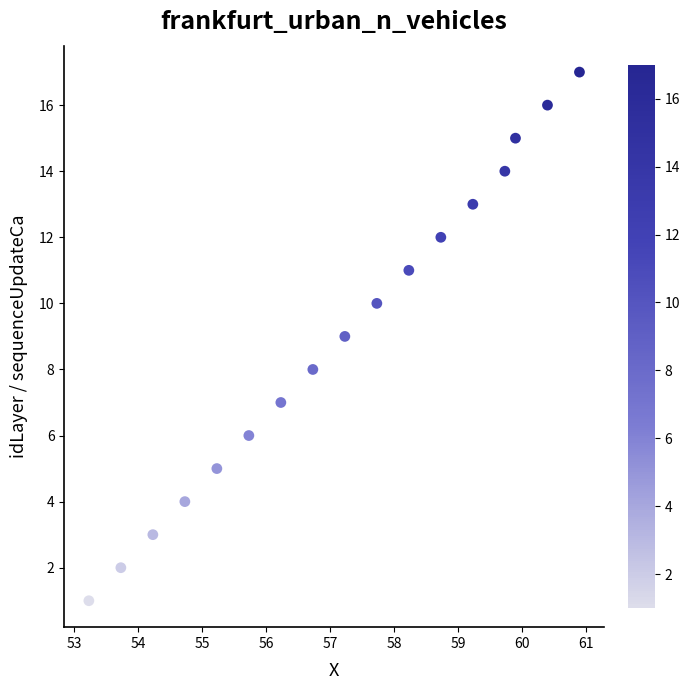

What is the range of Y values (max minus min)?

16